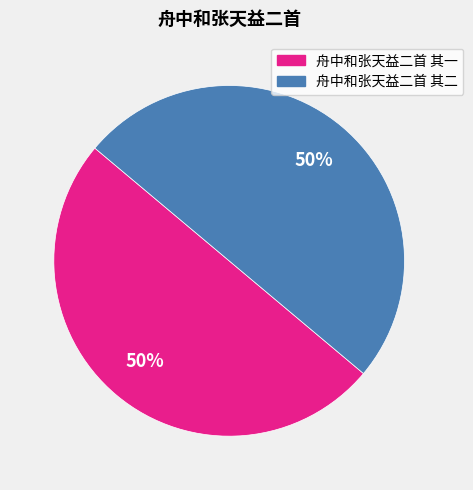

What is the ratio of the value at 舟中和张天益二首 其二 to the value at 舟中和张天益二首 其一?

1.0